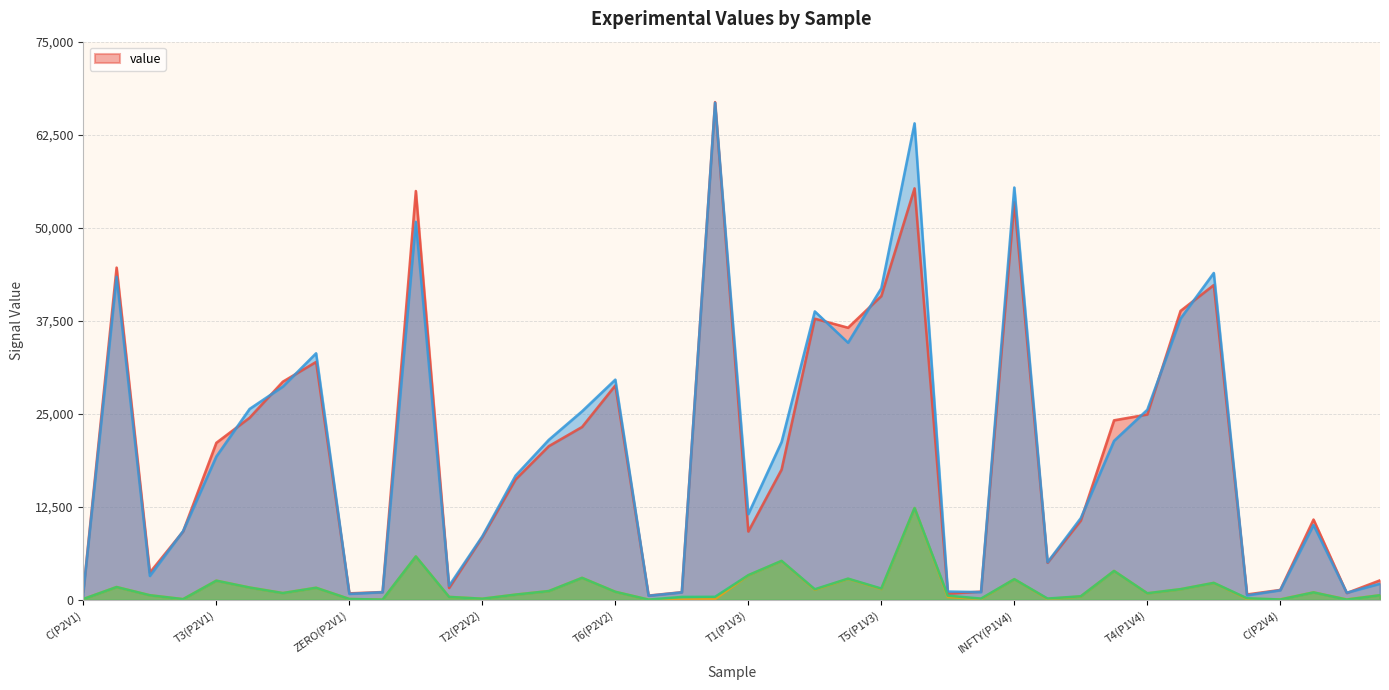

Does the chart have visible grid lines?

Yes